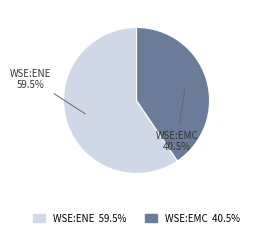

Is there a majority slice in this chart?

Yes